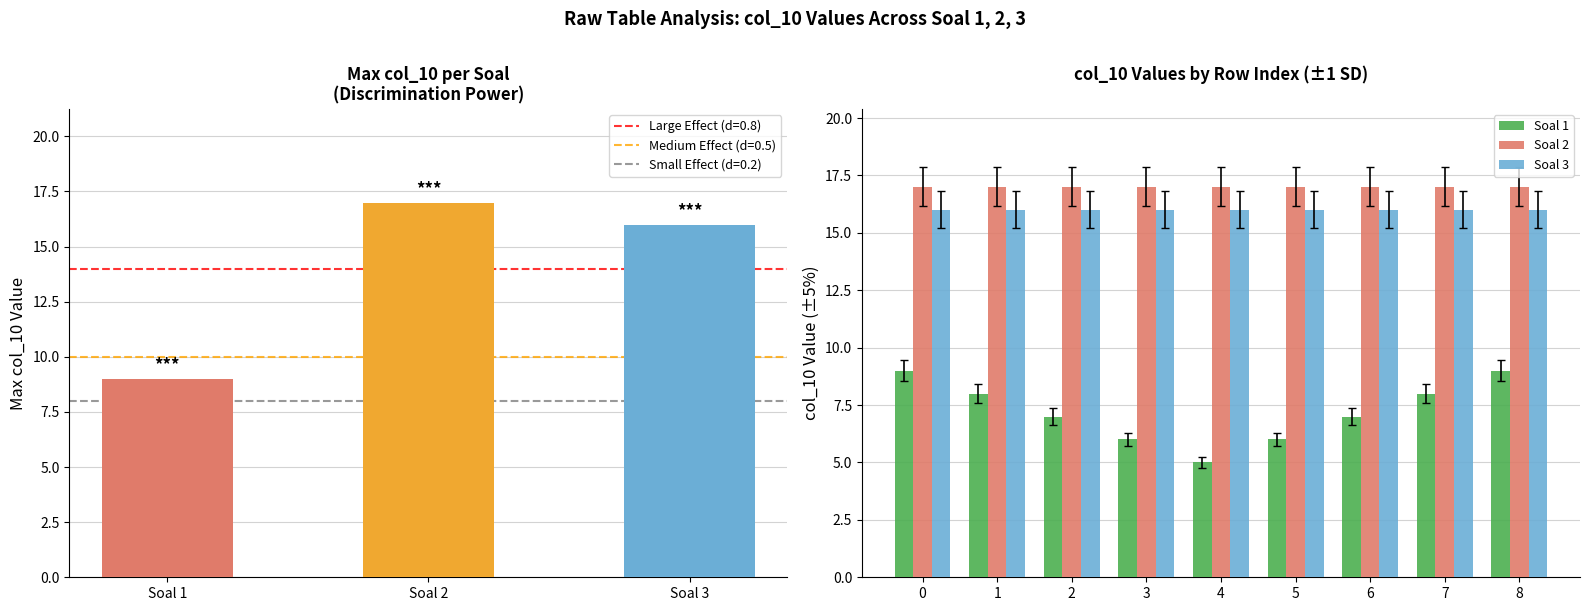

Rank the series at 6 from lowest to highest value.

Soal 1, Soal 3, Soal 2